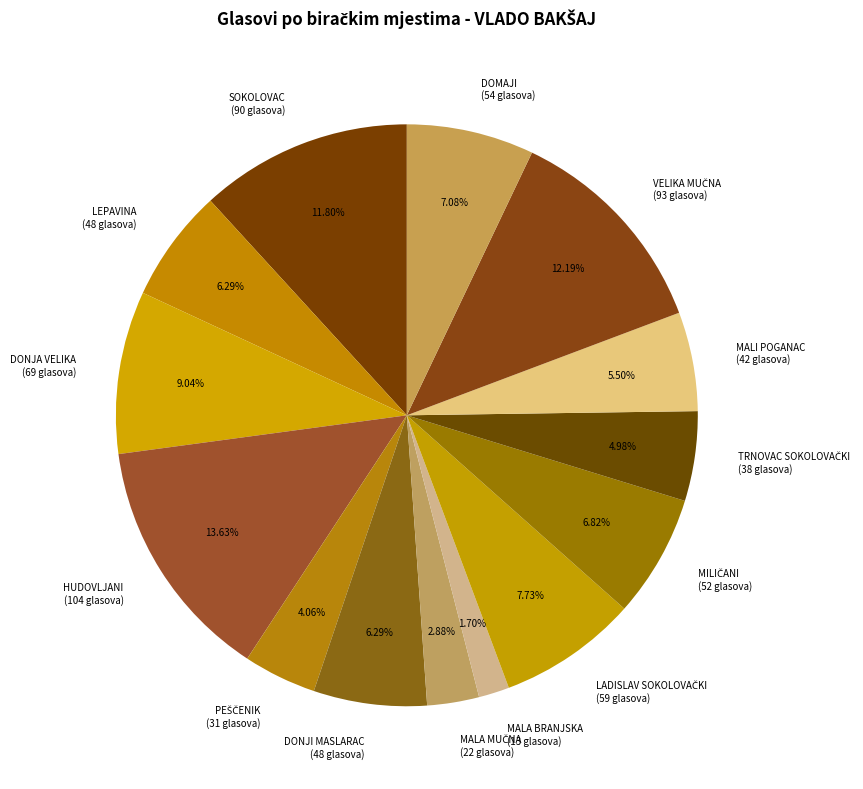

What is the ratio of the value at LEPAVINA (48 glasova) to the value at SOKOLOVAC (90 glasova)?

0.5